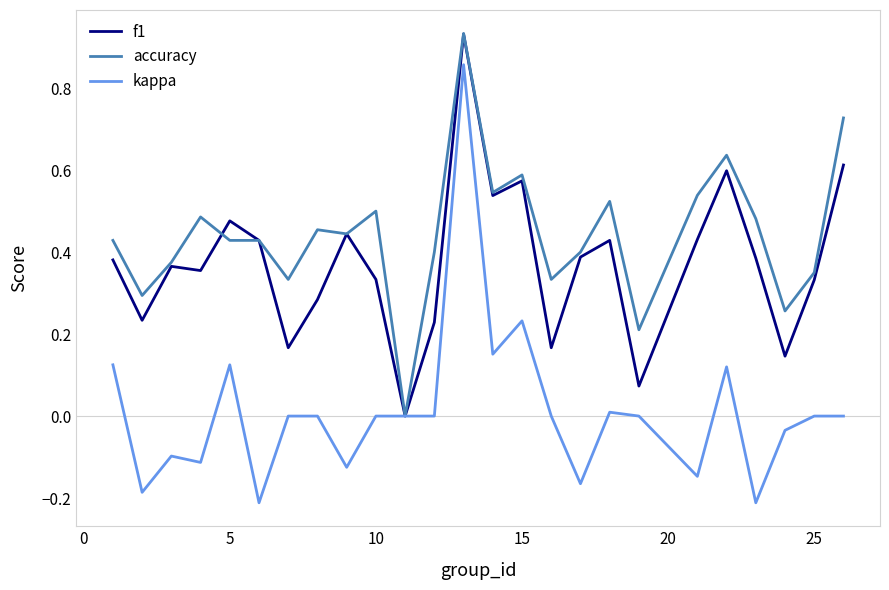

Which series has the largest range (max minus min)?

kappa